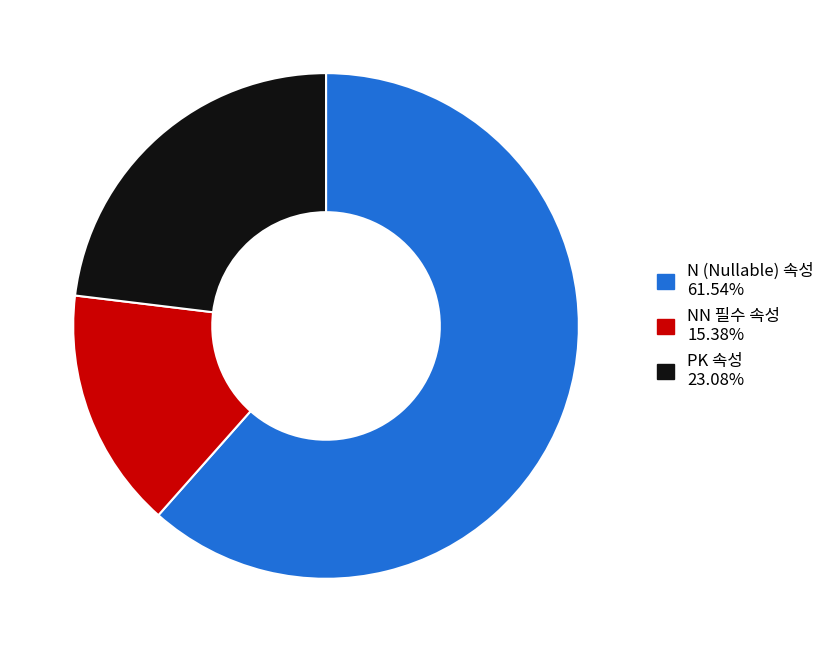

Is there a majority slice in this chart?

Yes